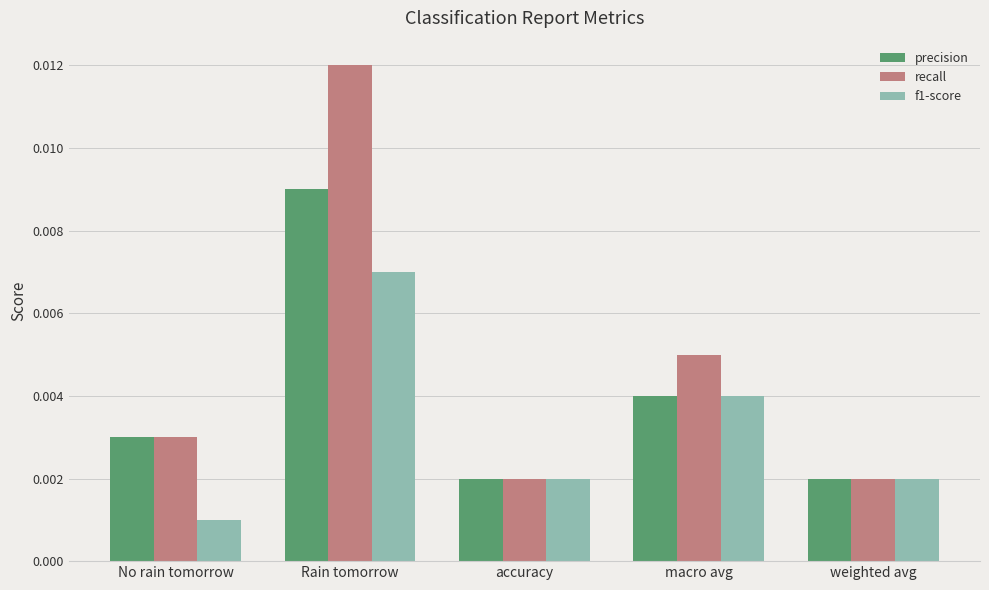

Which series has the widest spread of values?

recall